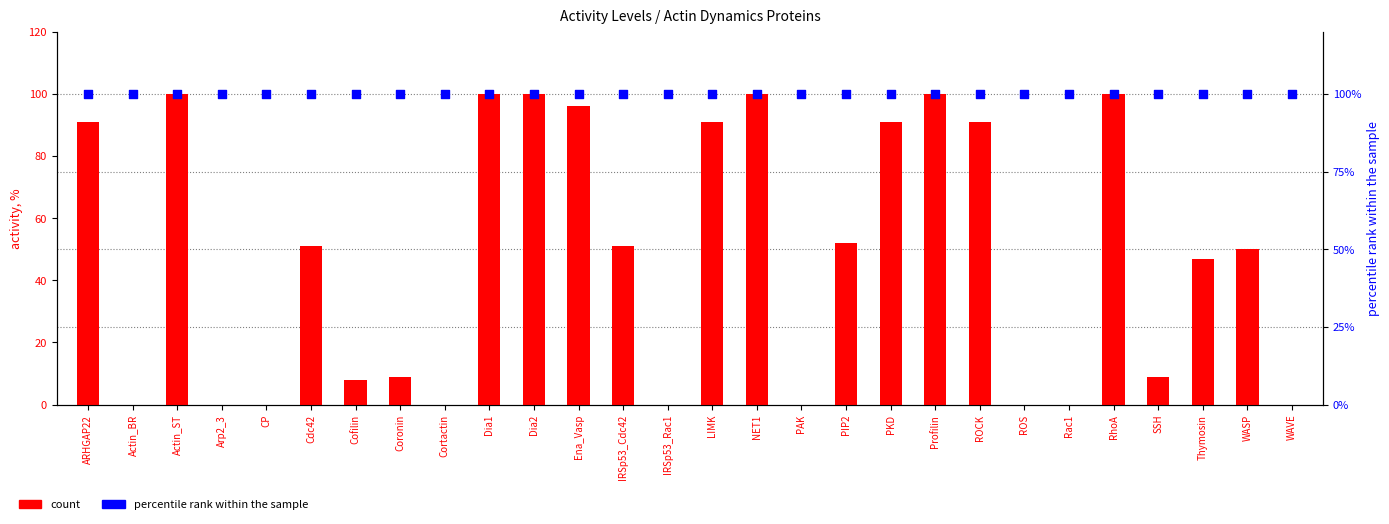

Which series has the largest total across all categories?

percentile rank within the sample